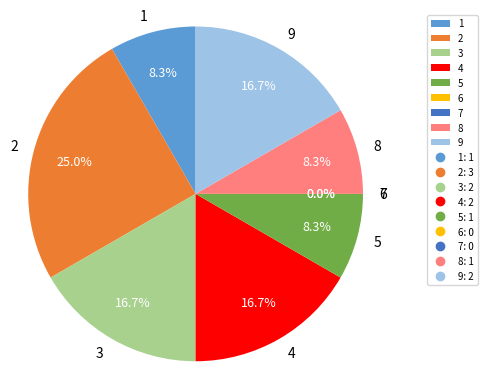

Is it true that 1 is 18% of the pie?

False